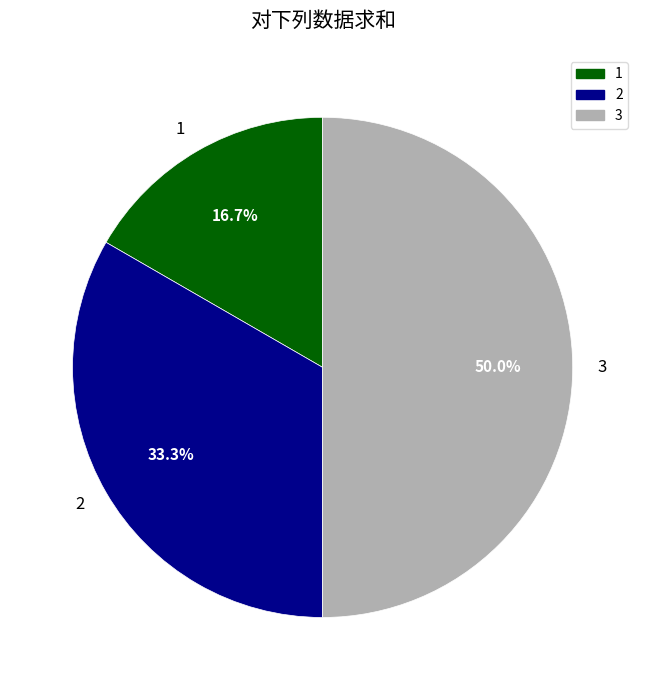

Does 1 represent more than half of the total?

No